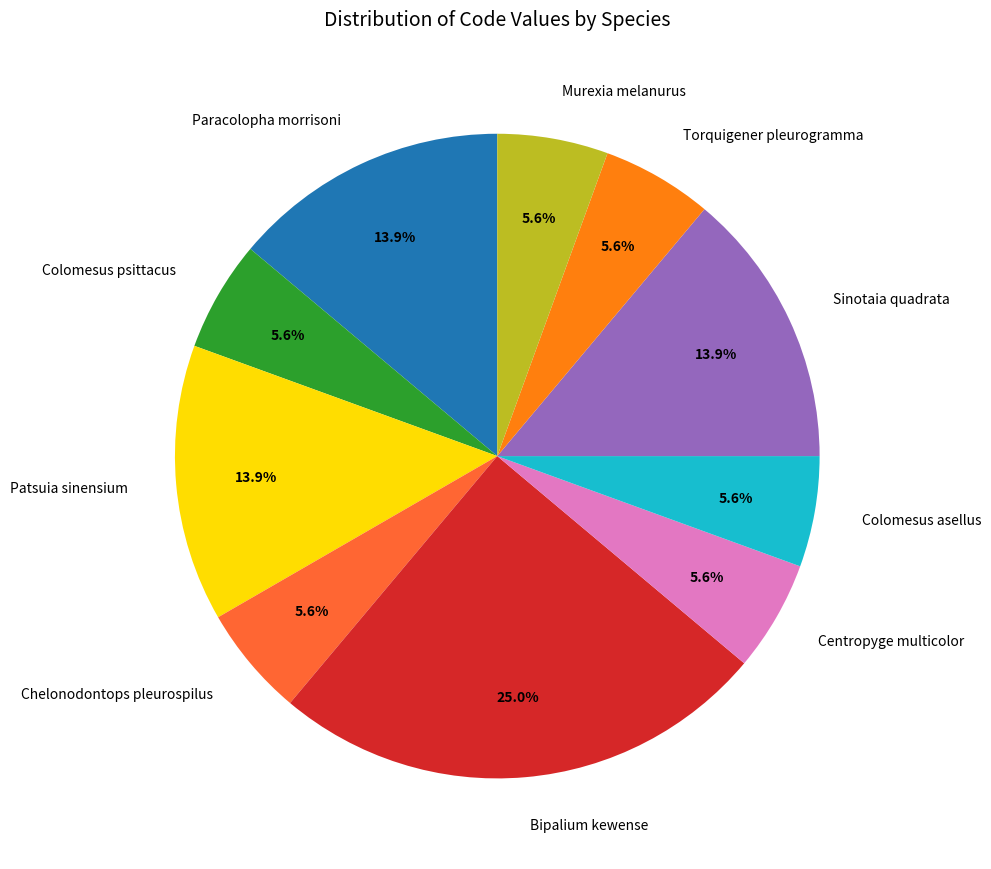

What is the ratio of the value at Colomesus asellus to the value at Colomesus psittacus?

1.0